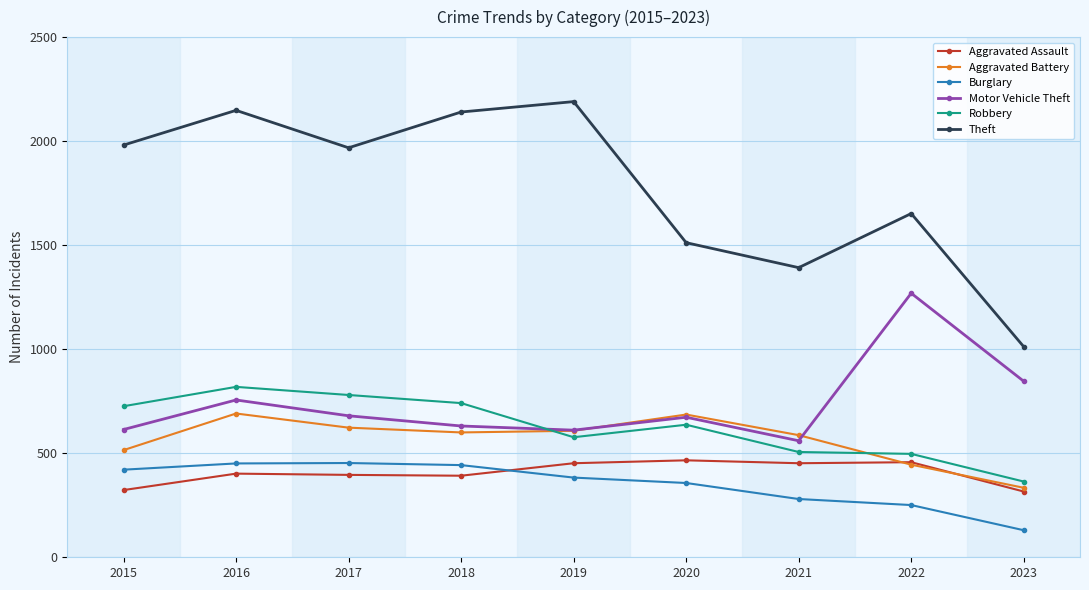

True or false: Motor Vehicle Theft and Theft cross at least once.

False